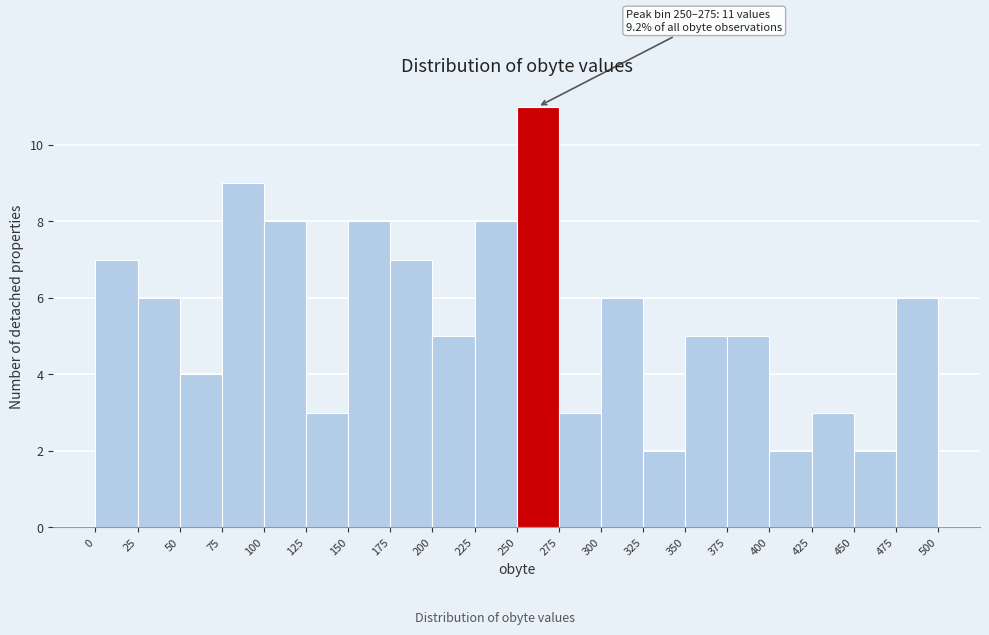

Over which range of the x-axis is the bar tallest?

250 to 275